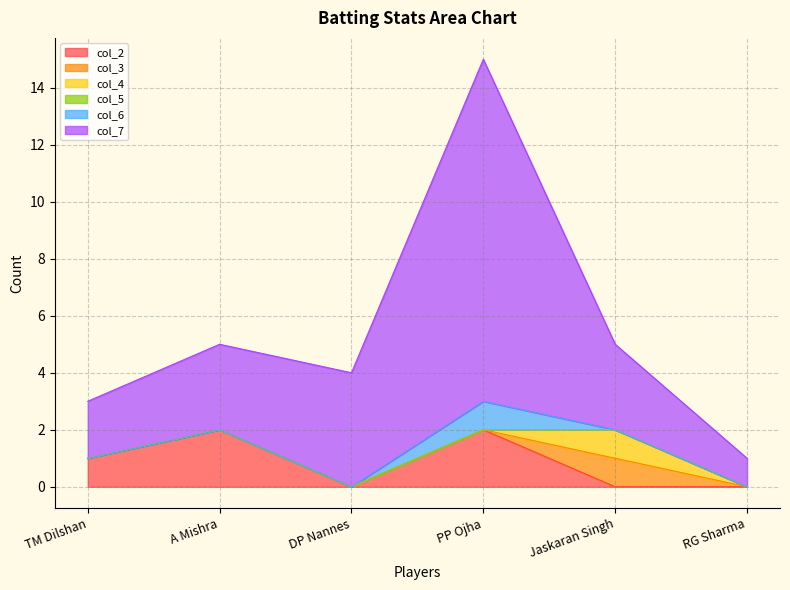

How many distinct data groups are displayed?

6